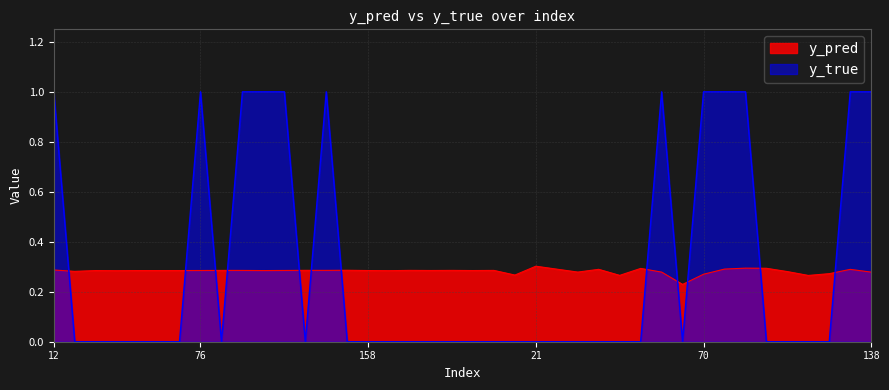

At 96, list the series in order from largest to smallest.

y_true, y_pred